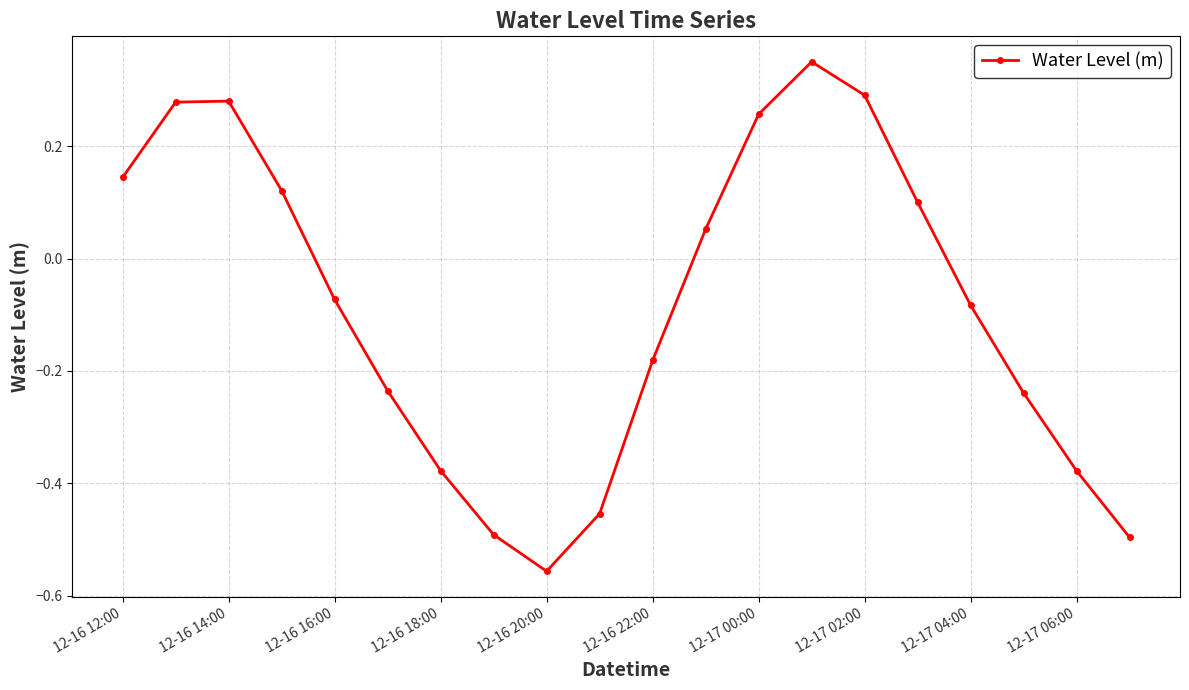

How many values are below 0?

11